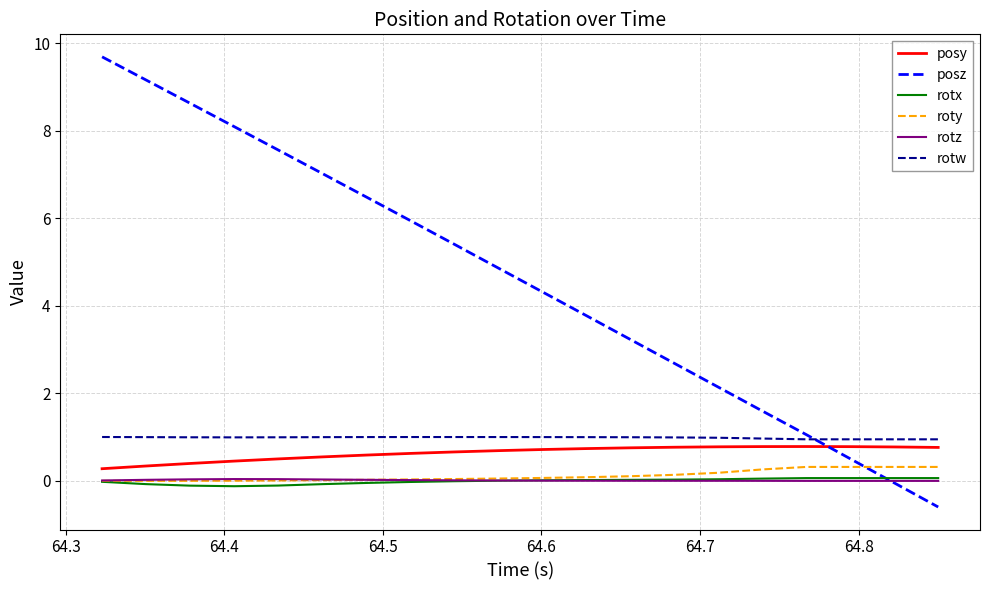

Which series has the largest range (max minus min)?

posz